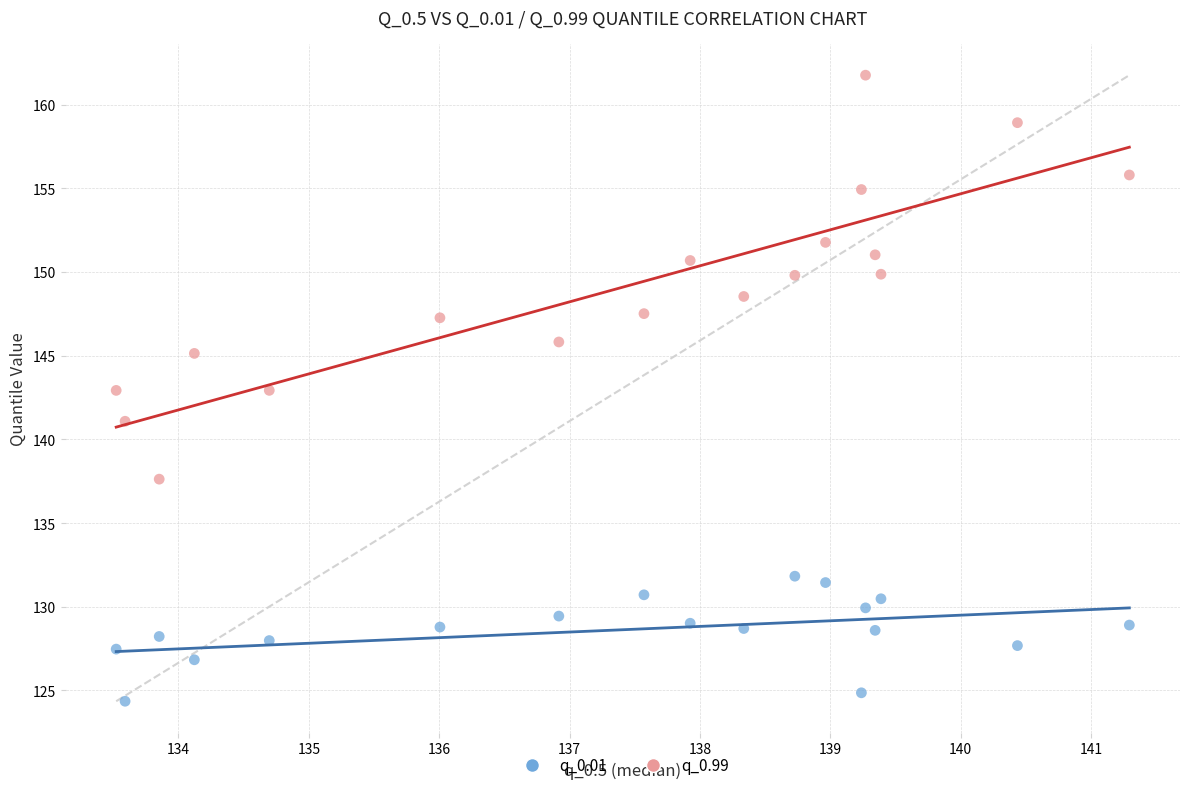

What are all the series names shown in the legend?

q_0.01, q_0.99